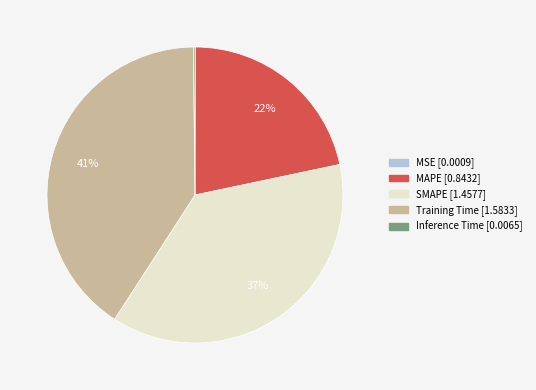

Is MAPE the majority of the pie?

No